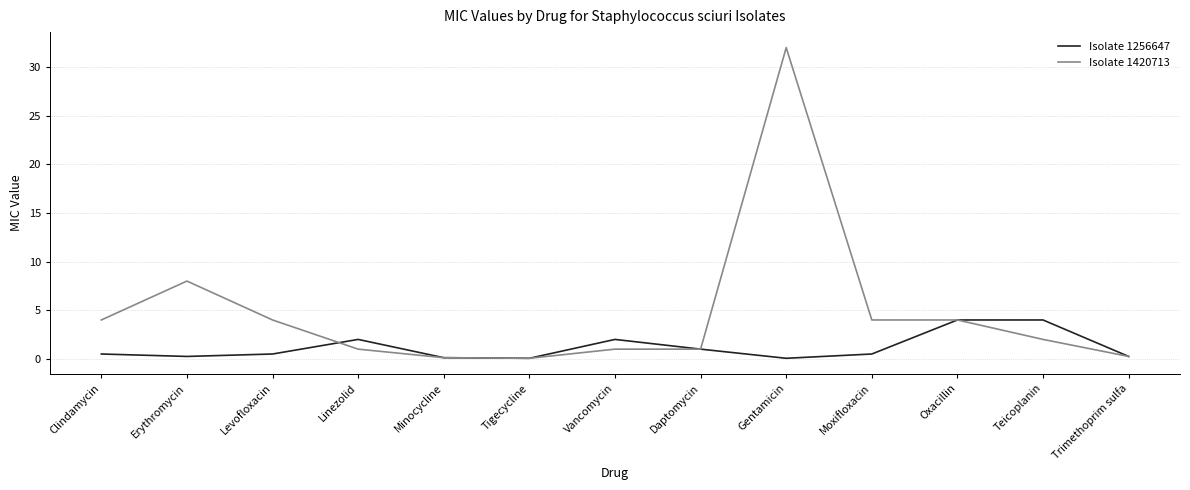

What is the total value across all series at Daptomycin?

2.0